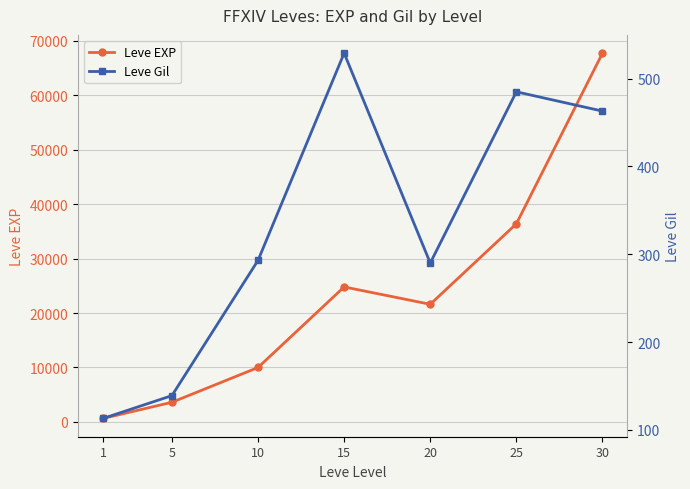

What is the difference between the Leve Gil values at 5 and 30?

324